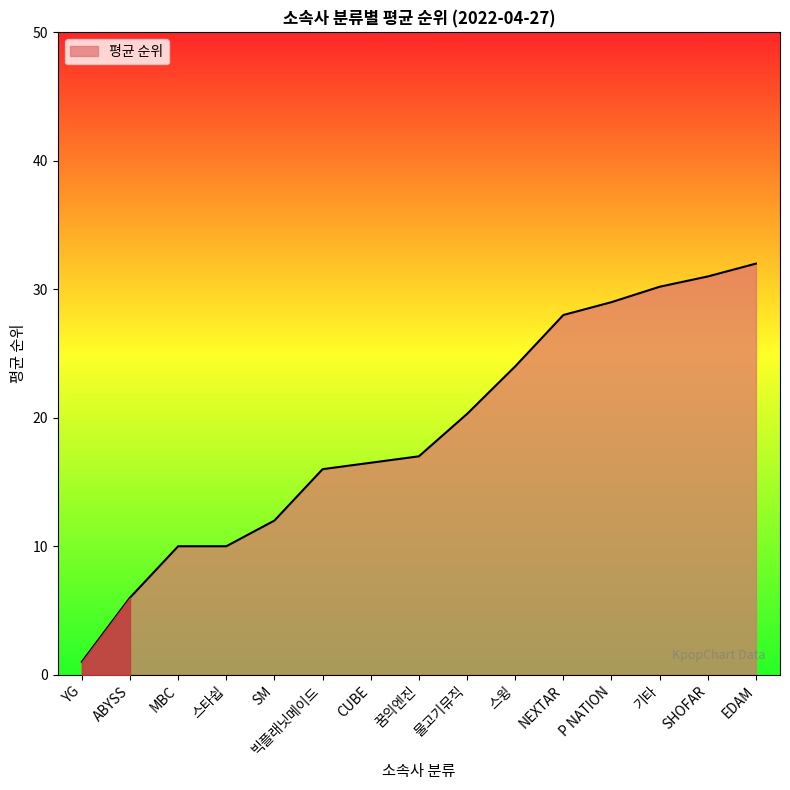

What is the difference between the second highest and minimum values?

30.0